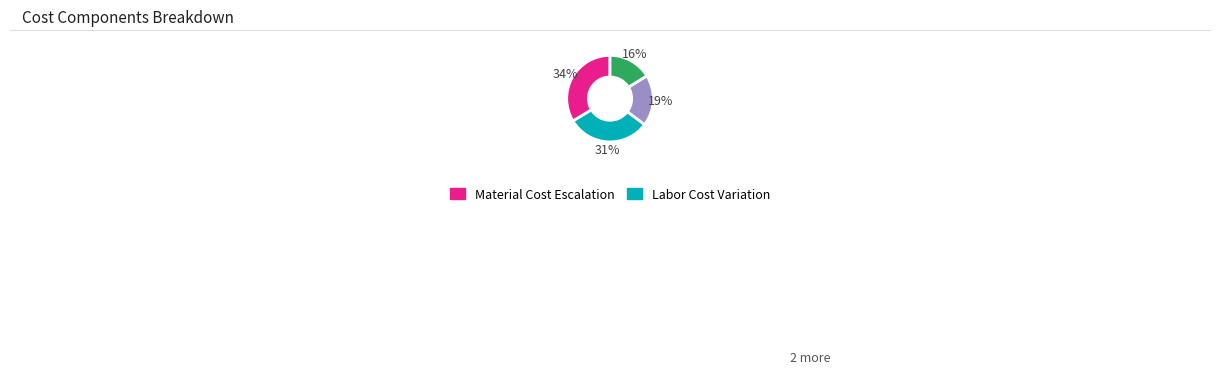

How many slices are in this pie chart?

4